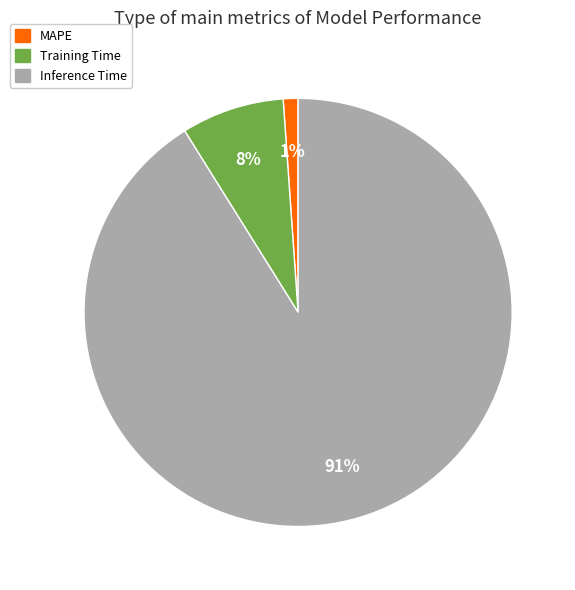

Which has a higher value, Inference Time or MAPE?

Inference Time